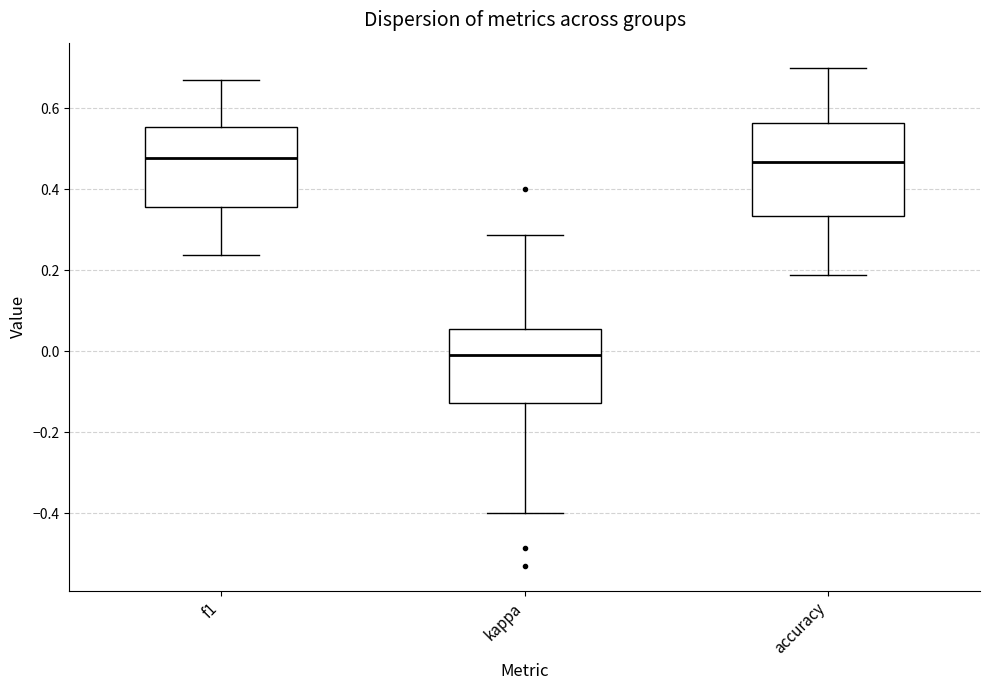

Which box is the tallest, from its lower edge to its upper edge?

accuracy